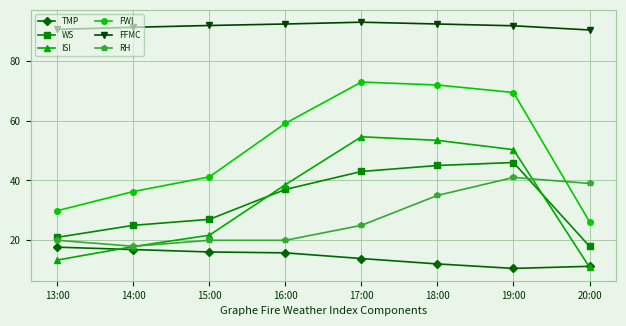

What is the label of the 2nd point from the right?

19:00